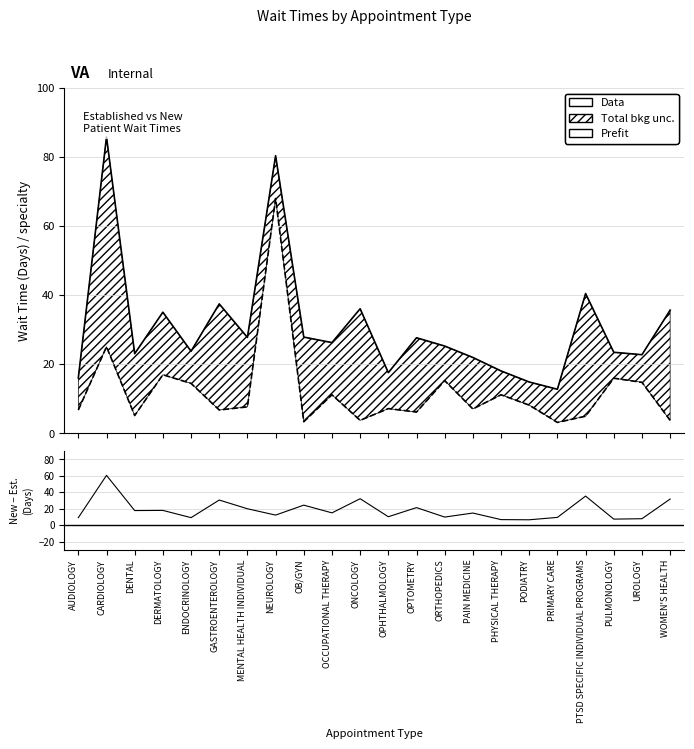

Which category has the highest value in the EstablishedPatients series?

NEUROLOGY